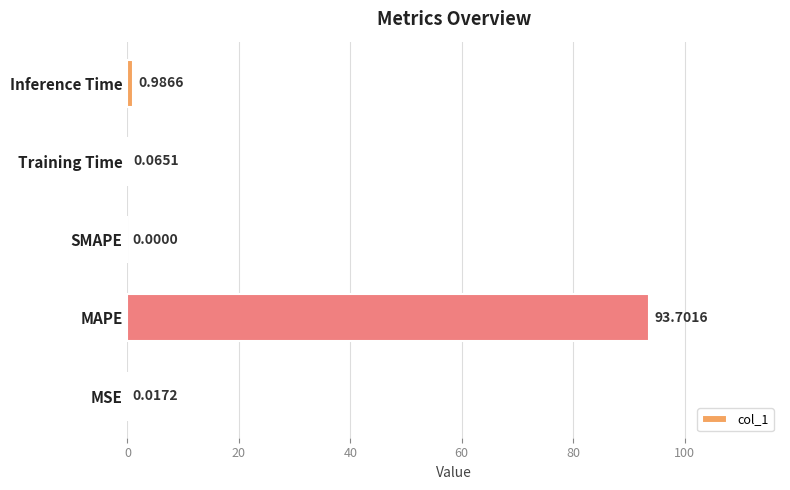

What is the sum of all values?

94.8